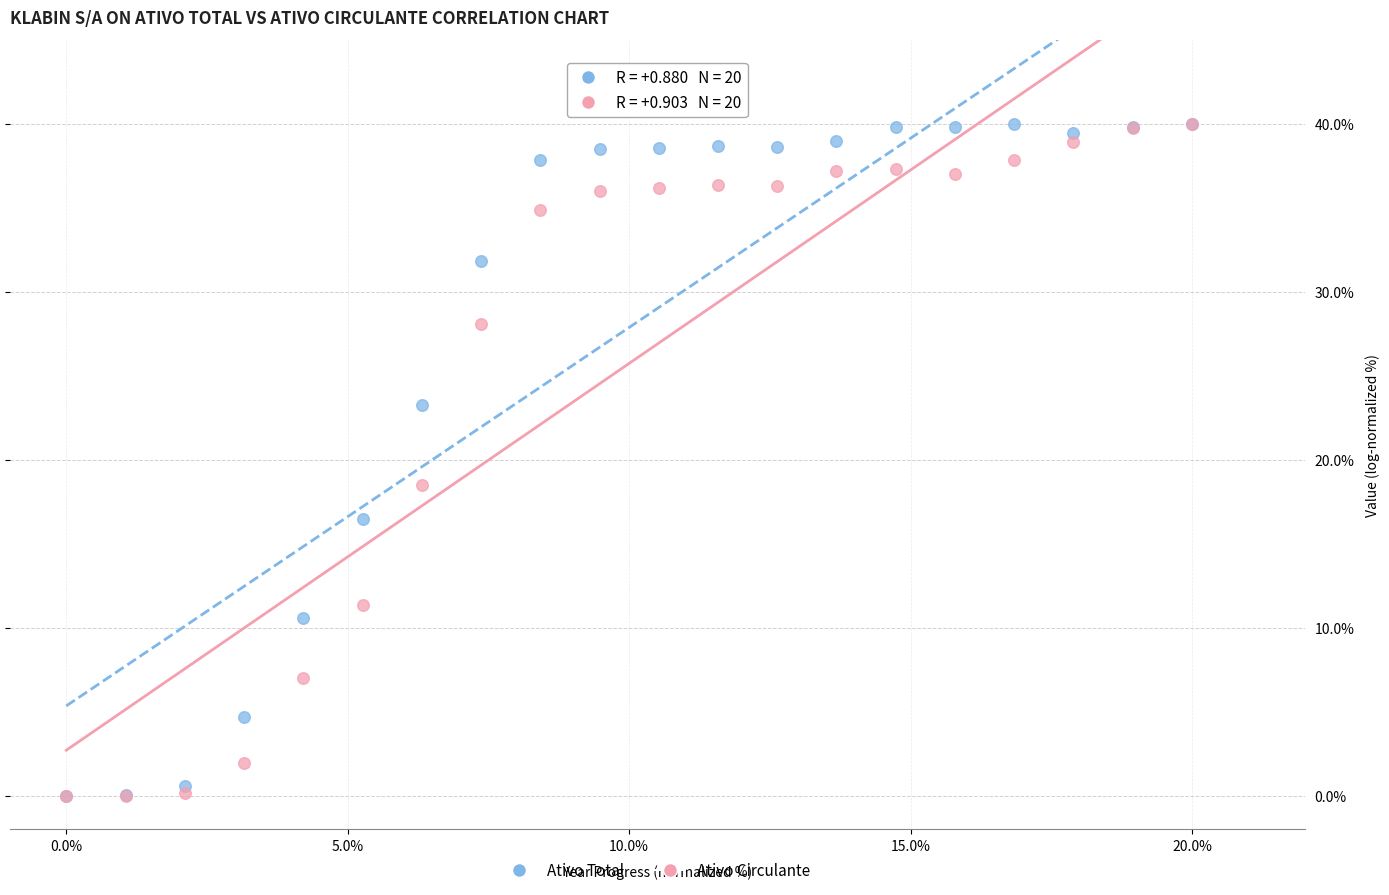

In the Ativo Circulante series, what Y value is closest to 20?

18.5